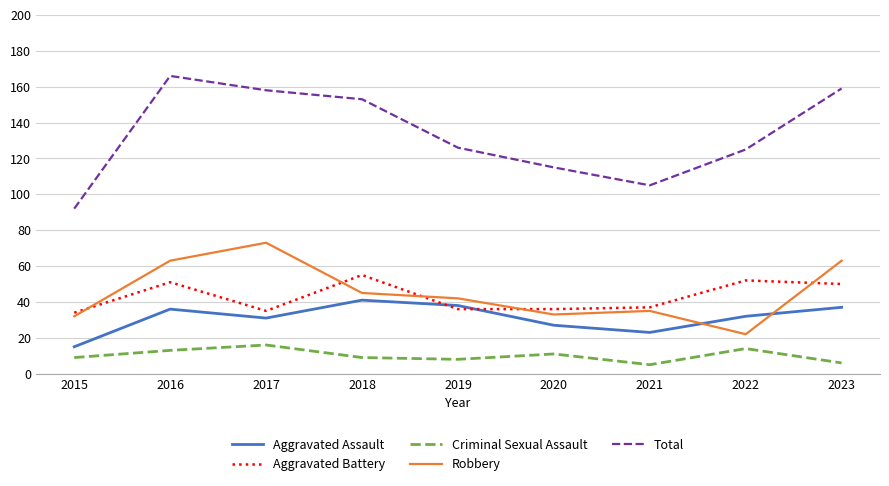

True or false: Criminal Sexual Assault and Aggravated Battery cross at least once.

False